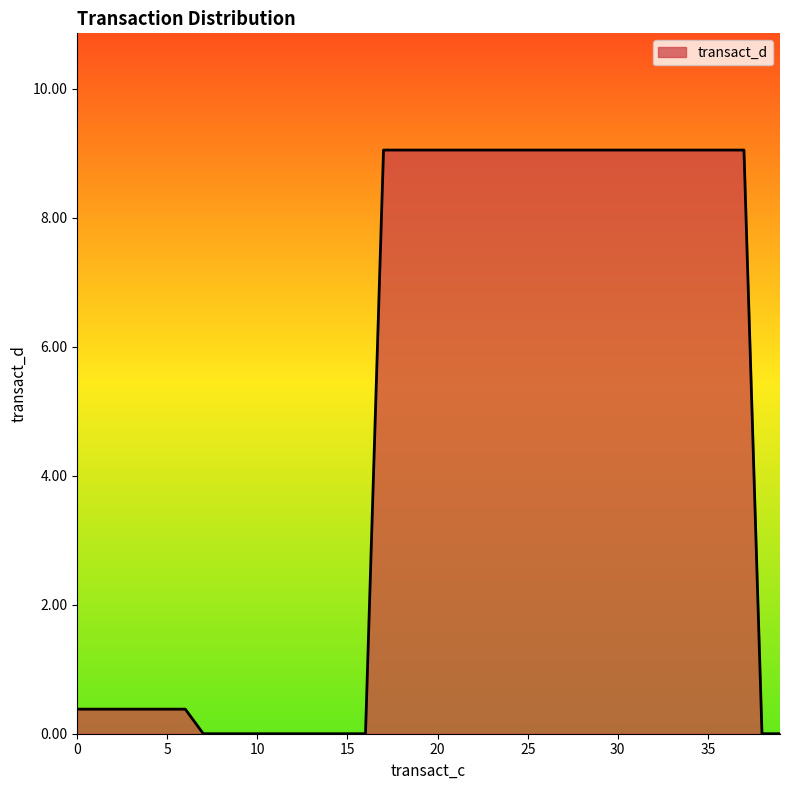

What is the maximum value shown in the chart?

9.0